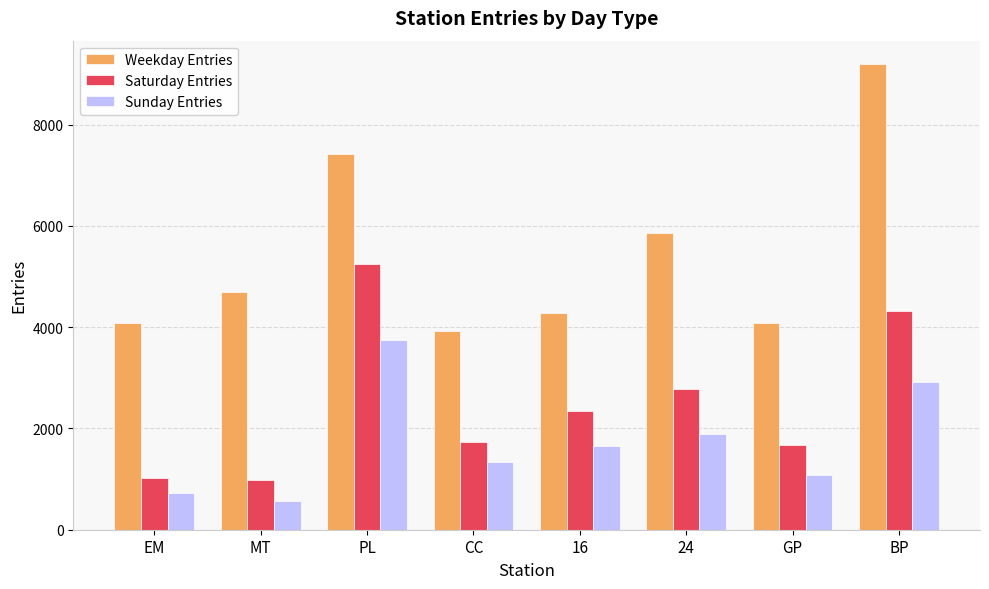

Which series has the widest spread of values?

Weekday Entries